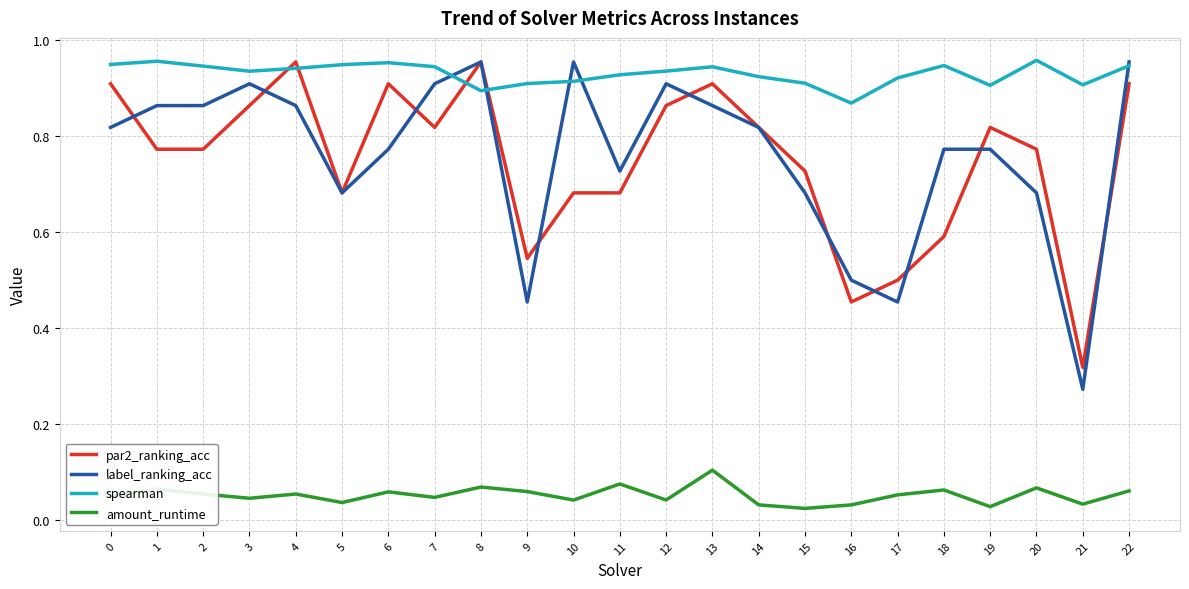

Where is label_ranking_acc nearest to the value 0?

21